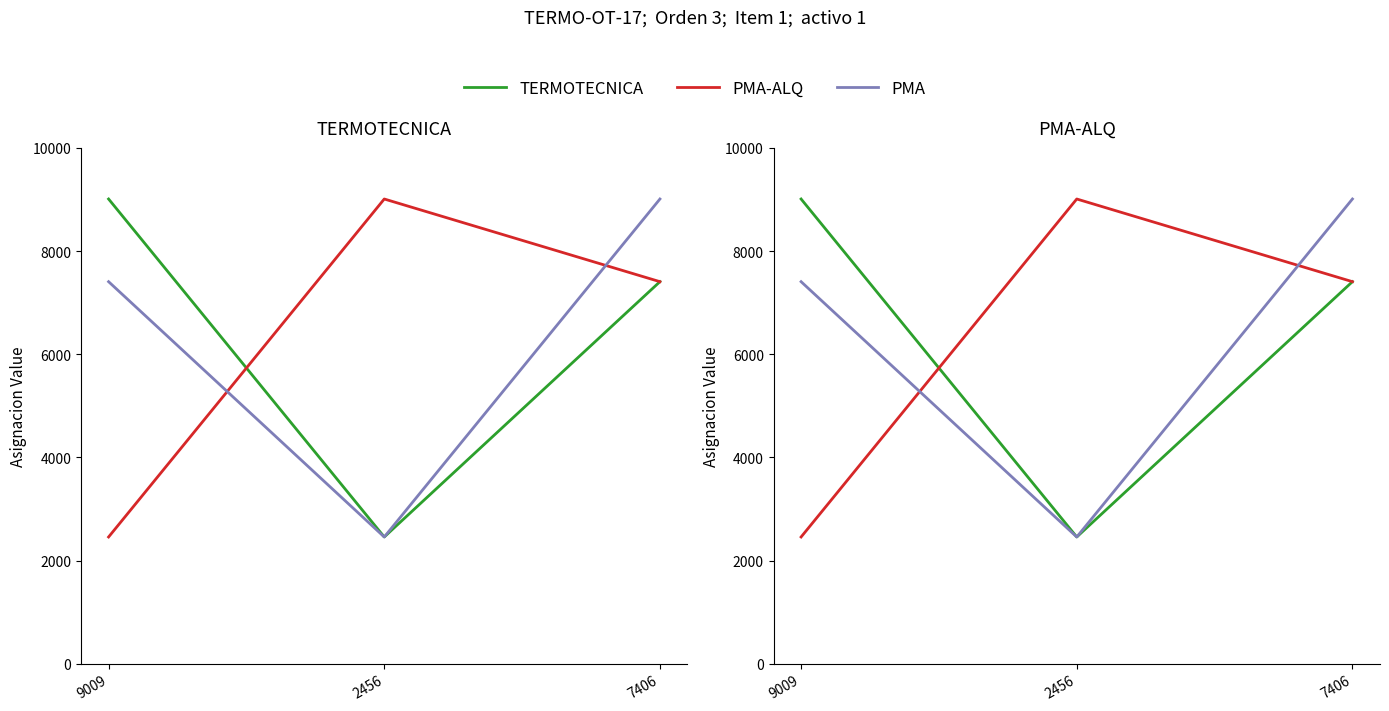

Reading left to right, what are all the values shown in this chart?

TERMOTECNICA: 9009	2456	7406
PMA-ALQ: 2456	9009	7406
PMA: 7406	2456	9009